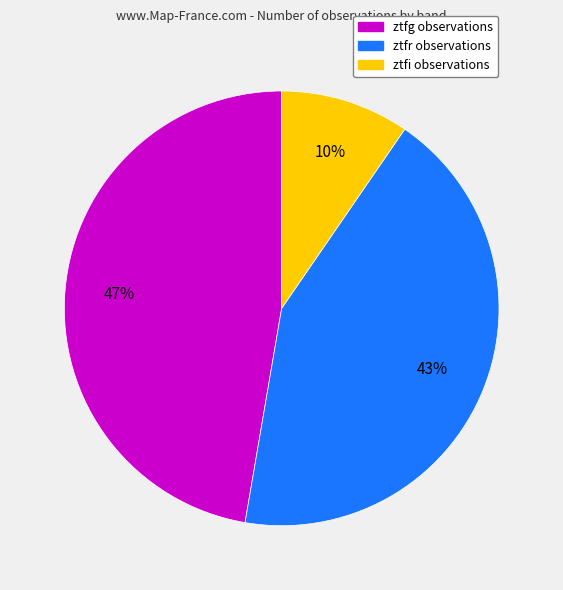

To the nearest percent, what is the average slice percentage?

33%